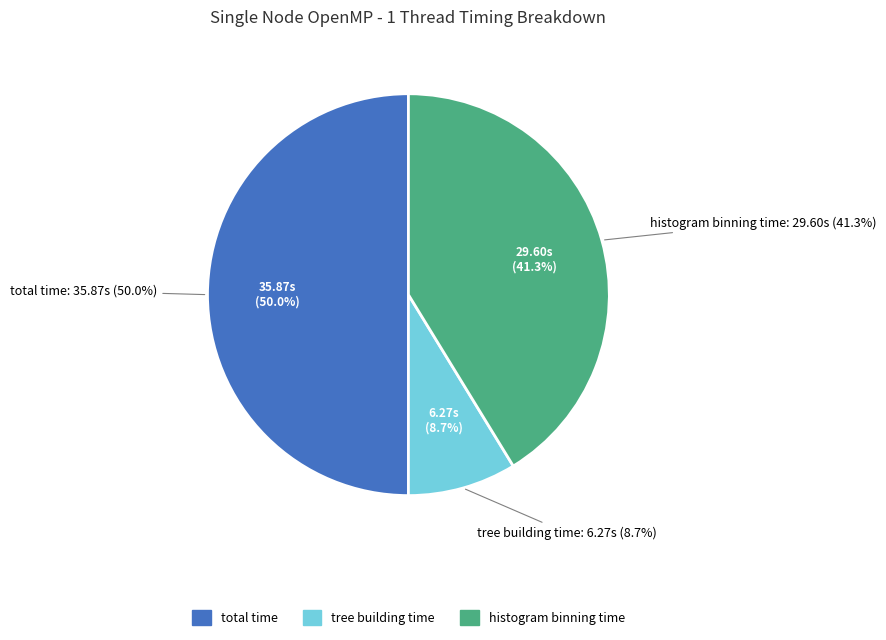

Do tree building time and total time together represent more than half of the pie?

Yes